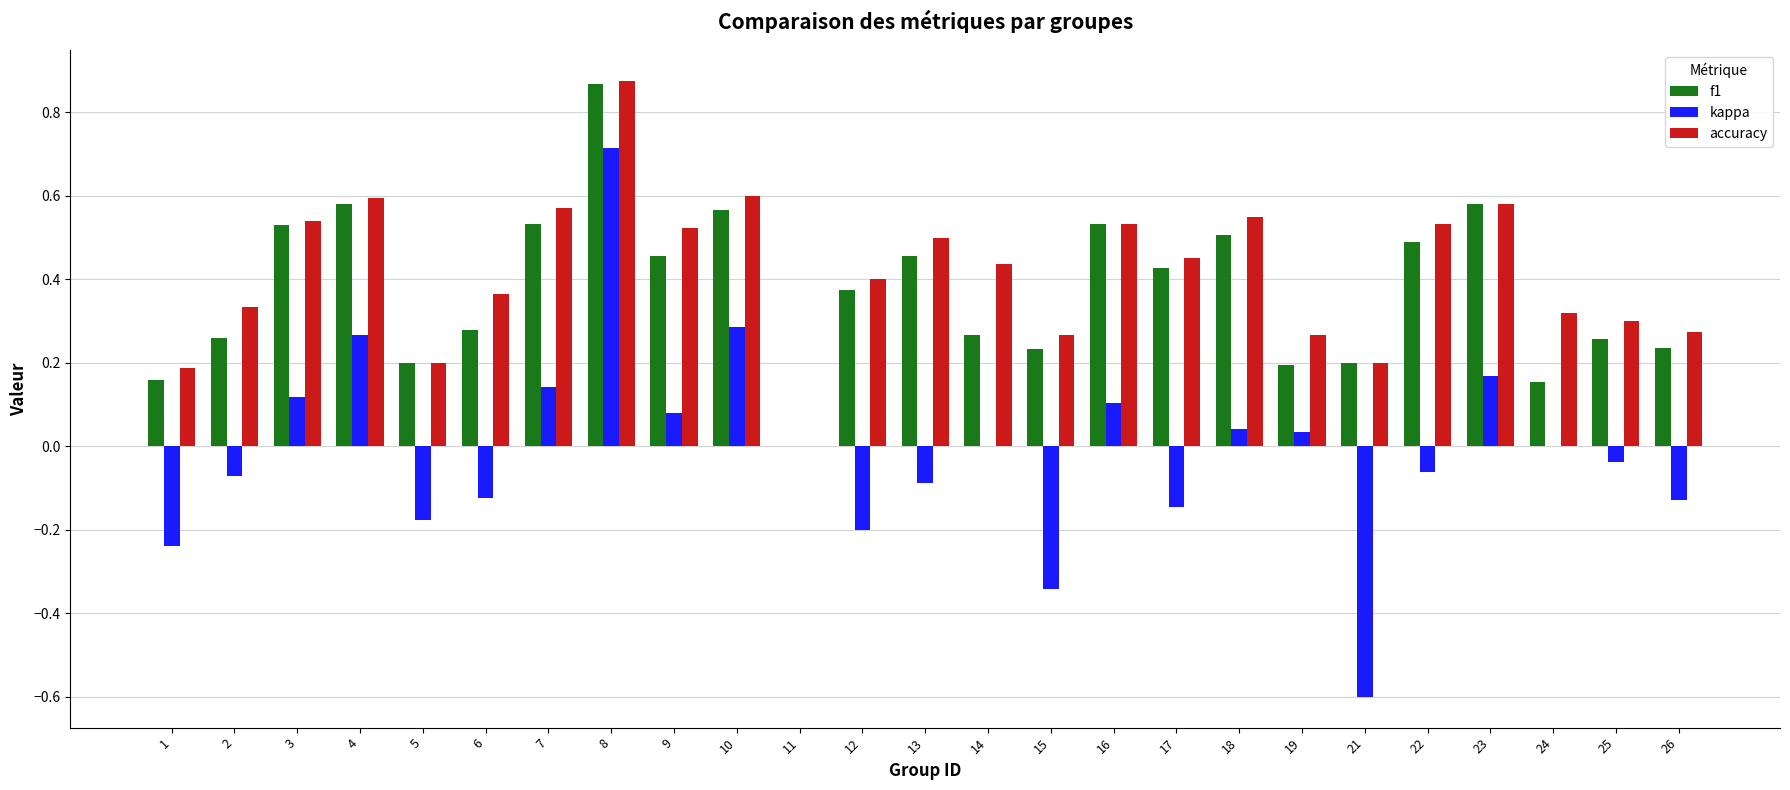

The value of kappa at 23 is 0.1. True or false?

False